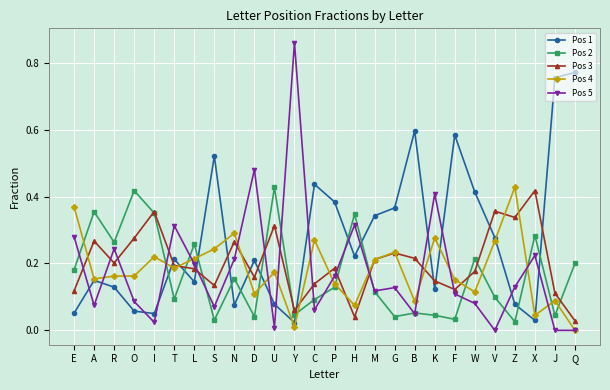

Which series has the largest range (max minus min)?

Pos 5